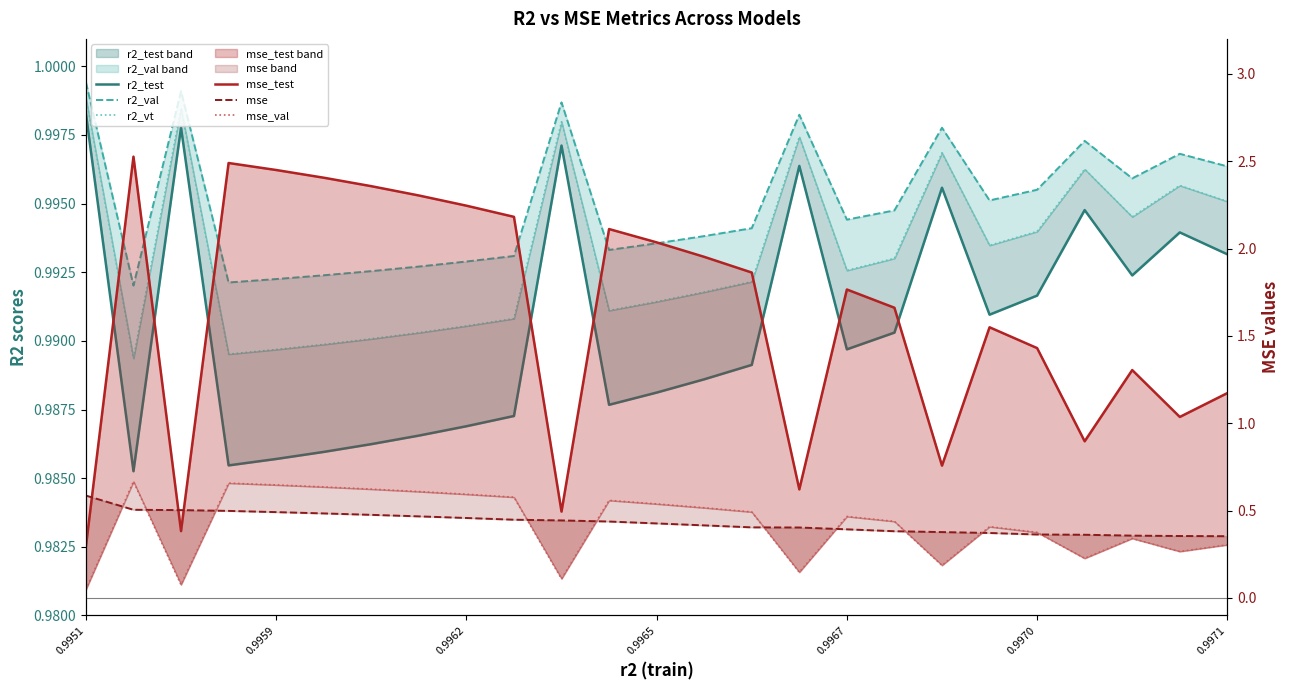

At which label is r2_test closest to 0?

0.9959